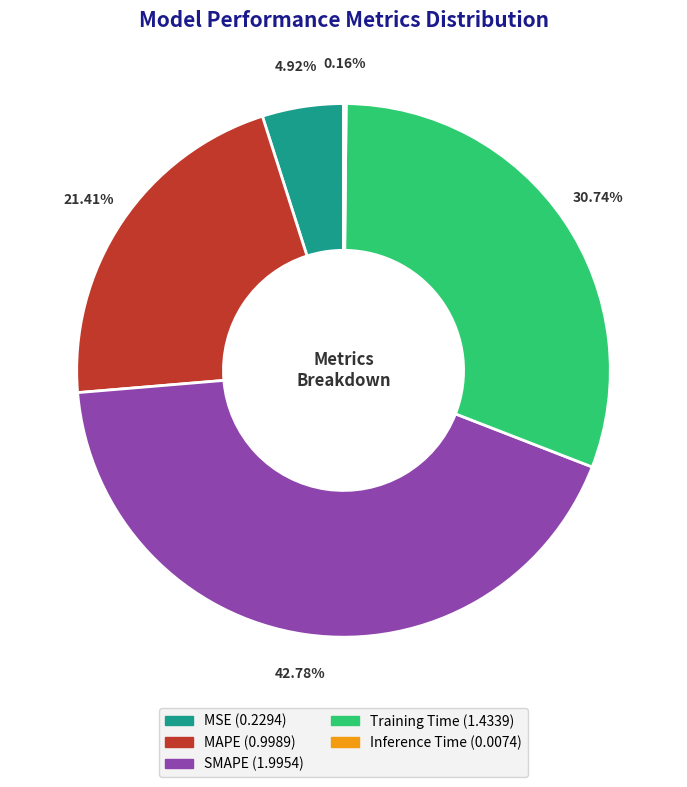

Combined, do MSE and SMAPE account for over 50%?

No